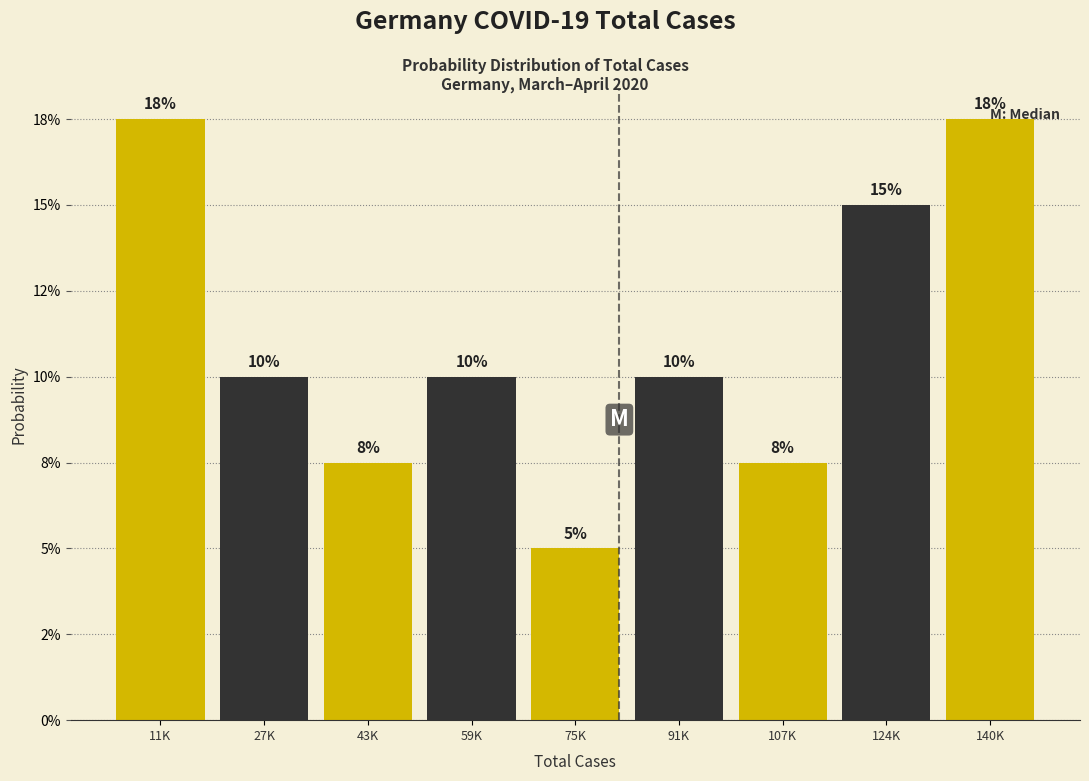

Are the bars horizontal?

No